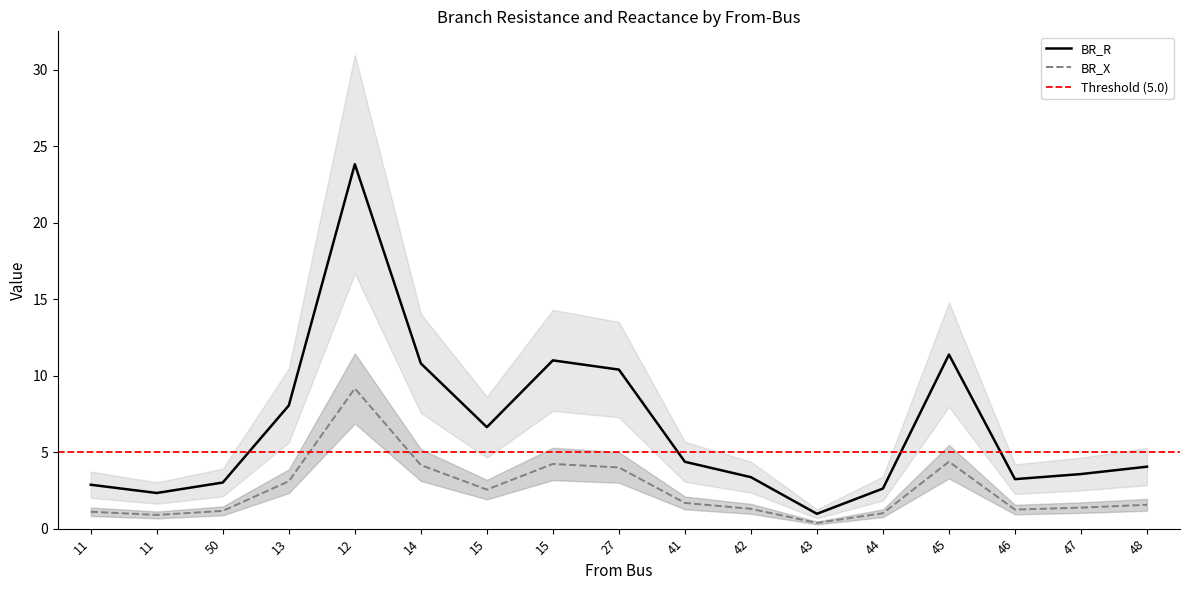

Where is BR_X nearest to the value 4?

27